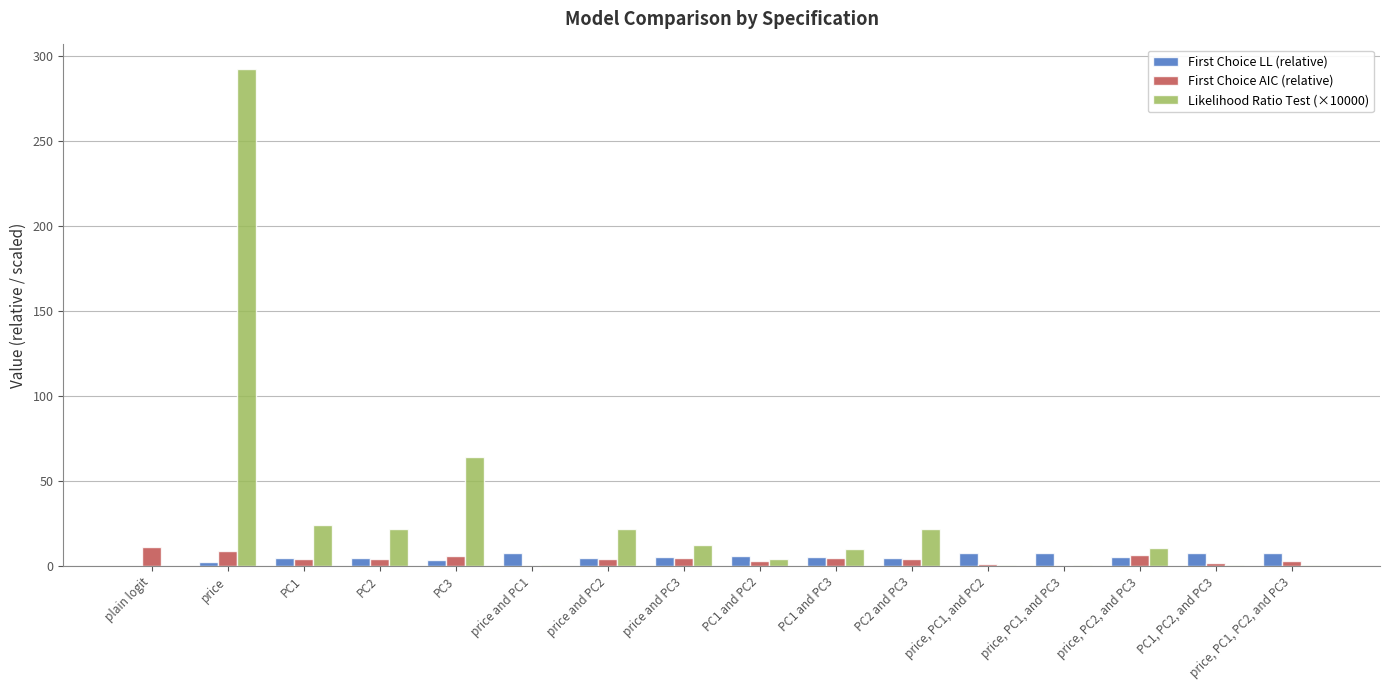

What value does the First Choice AIC (relative) series have at price, PC2, and PC3?

6.7